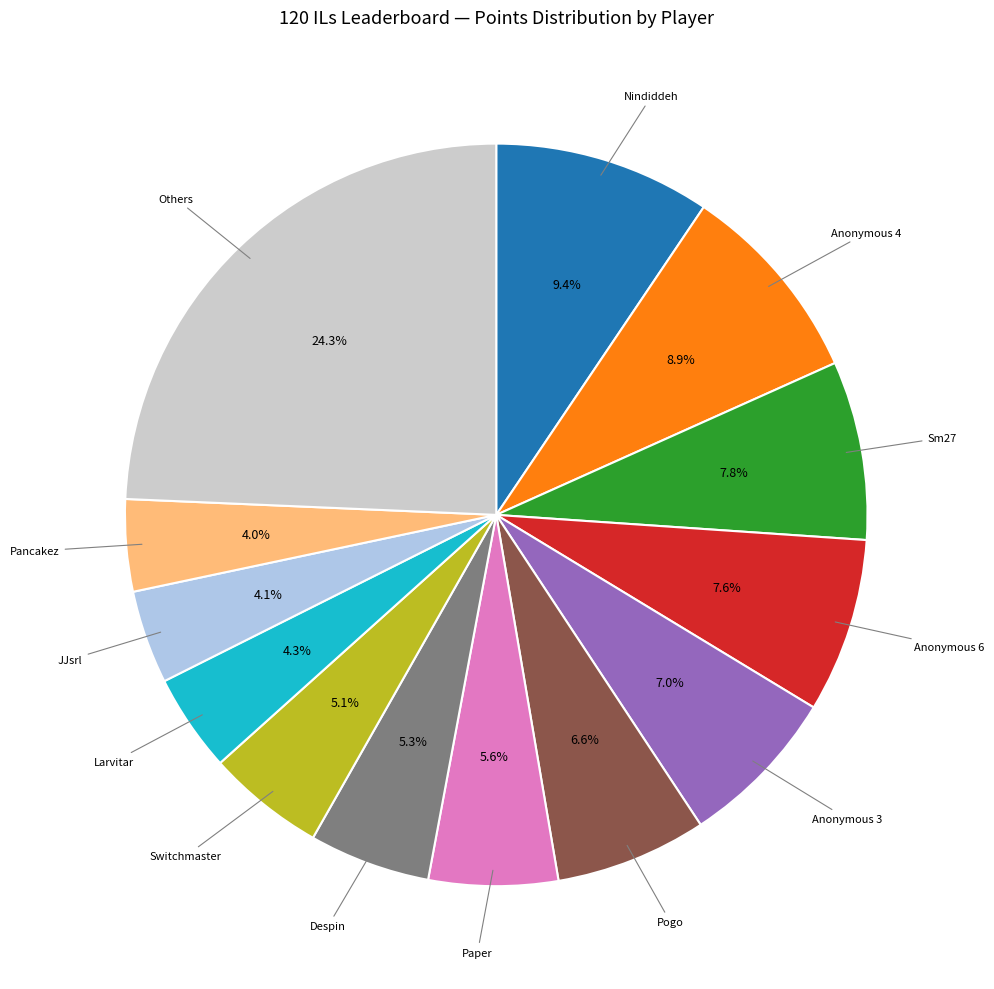

Between Anonymous 6 and JJsrl, which is larger?

Anonymous 6